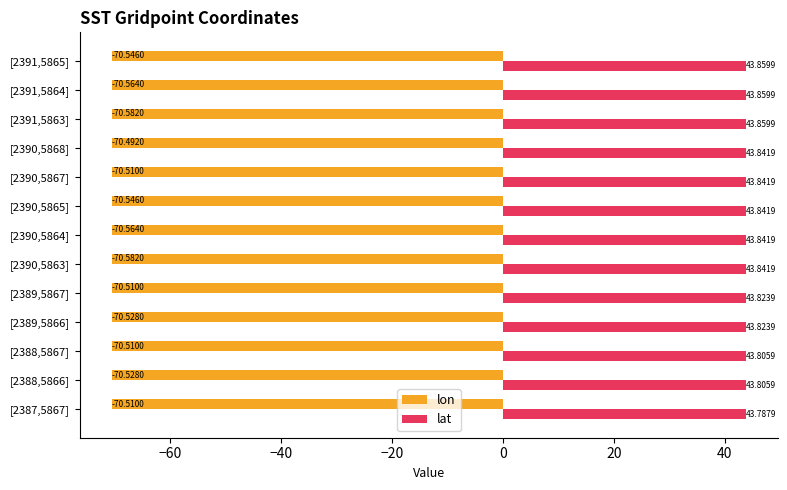

What is the average value of the lat series?

43.8